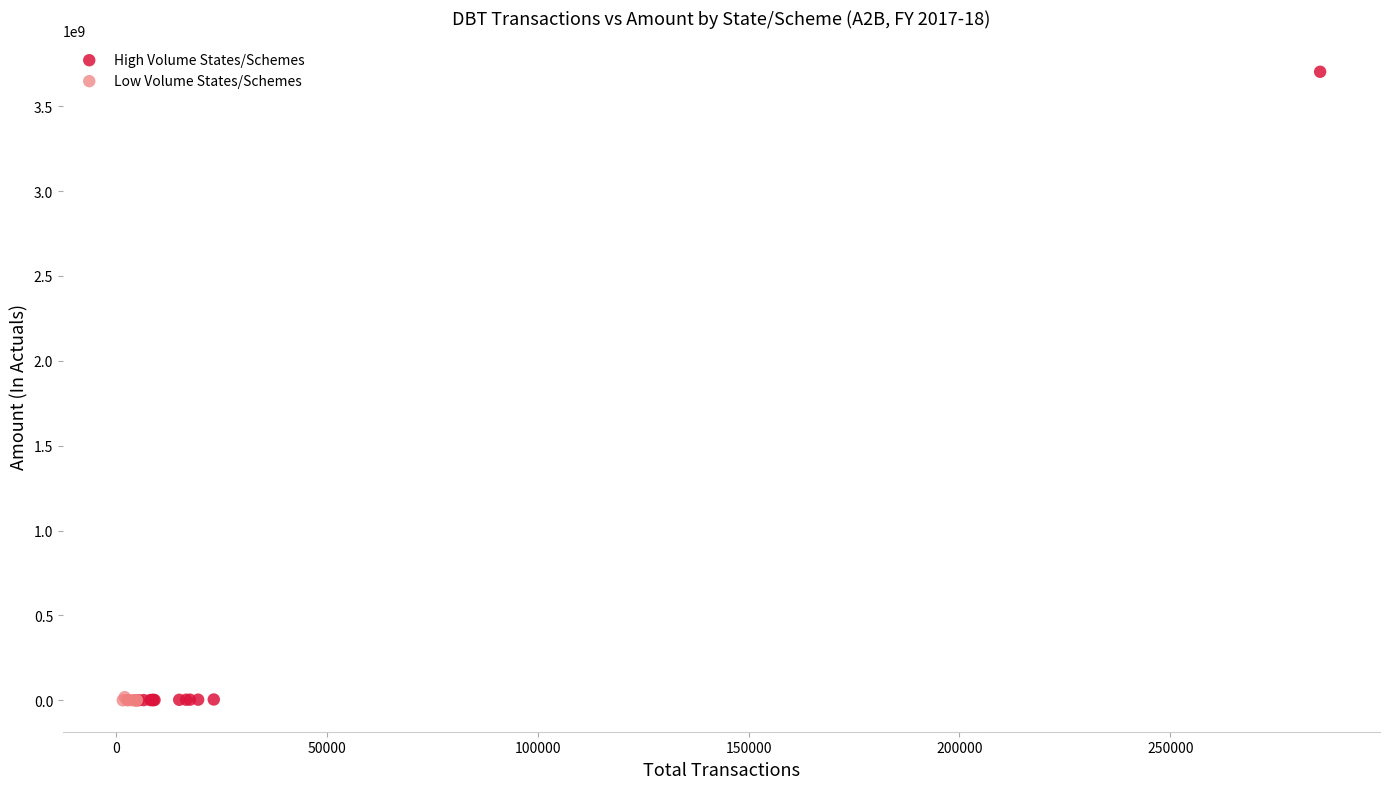

Which series has the widest spread of Y values?

High Volume States/Schemes